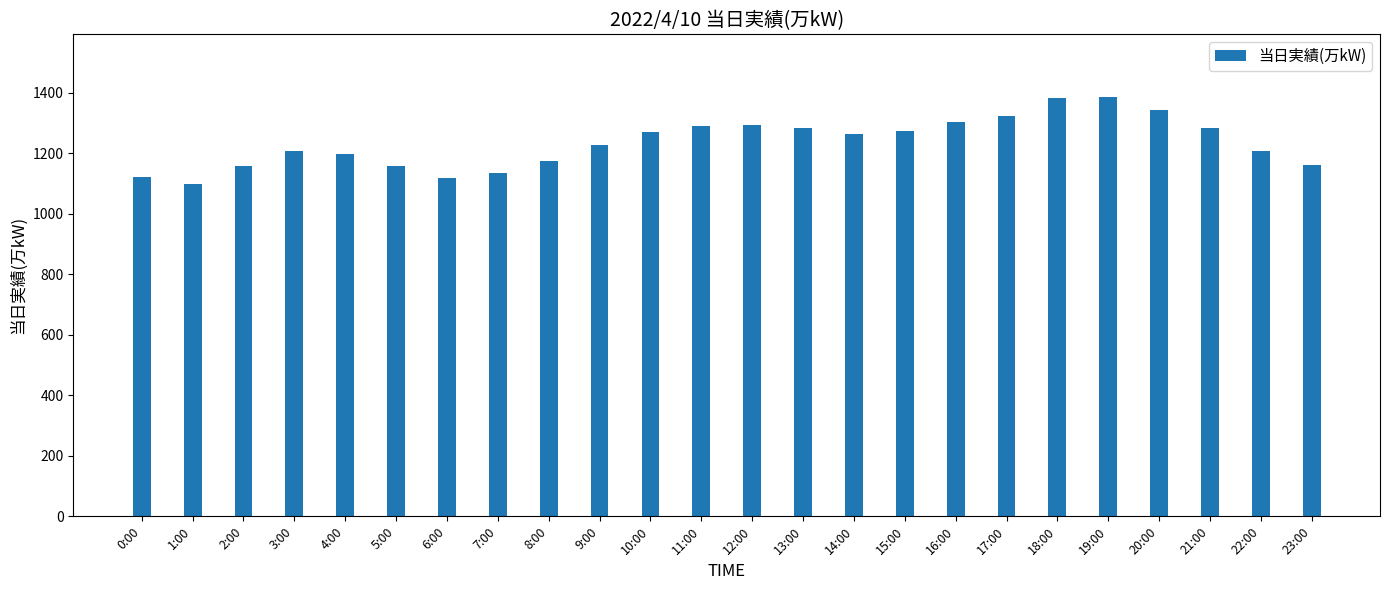

What is the value of the 19th bar from the left?

1383